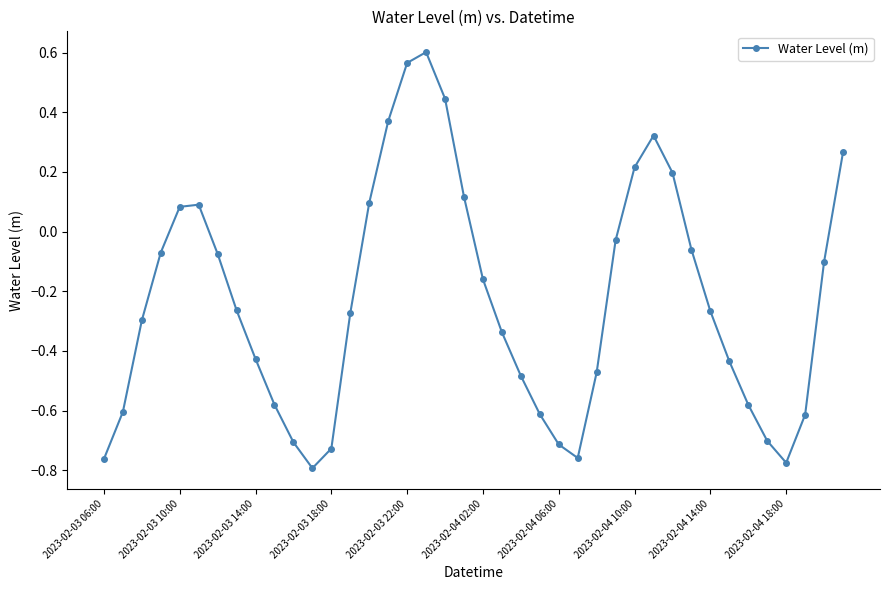

What is the difference between the second highest and minimum values?

1.4